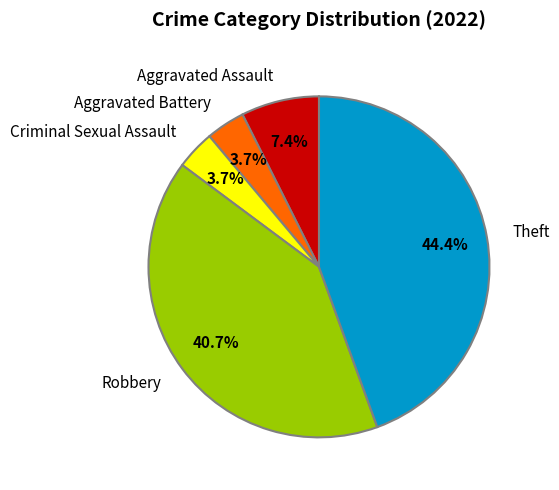

Which slice is the largest?

Theft